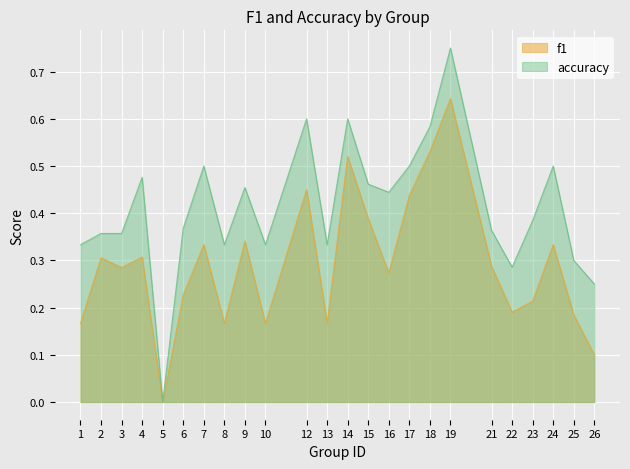

Count the number of categories in the chart.

24